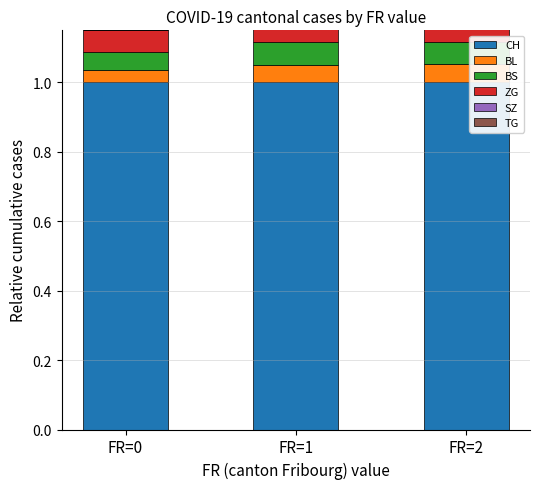

Which category has the highest value in the ZG series?

FR=2